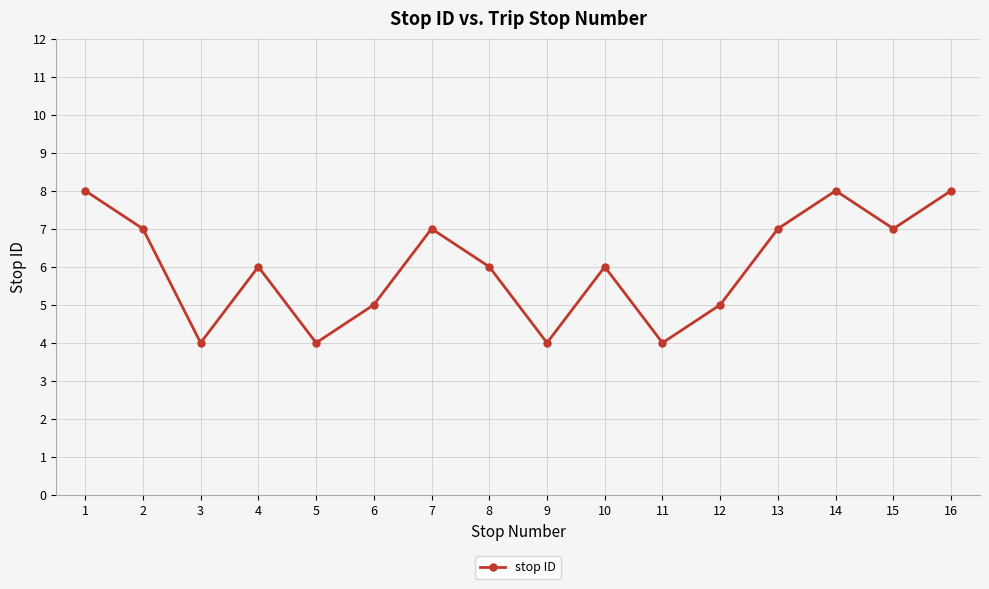

True or false: the data shows 6 at 10.

True